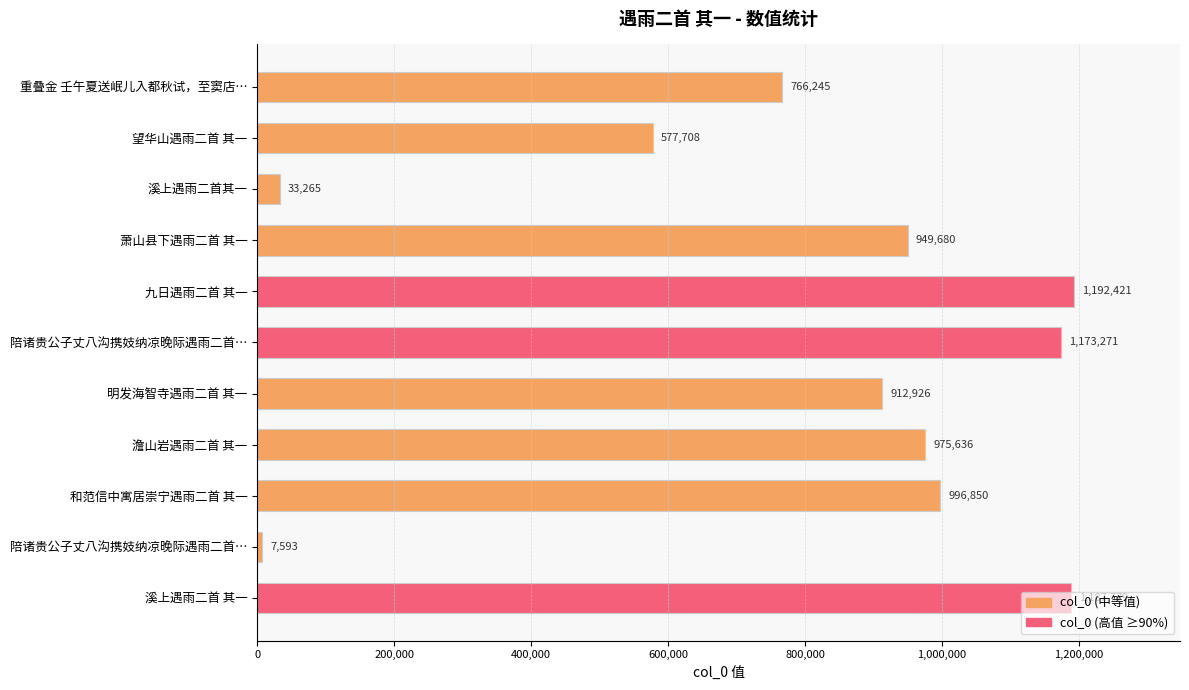

At which label is the value closest to 600007?

望华山遇雨二首 其一